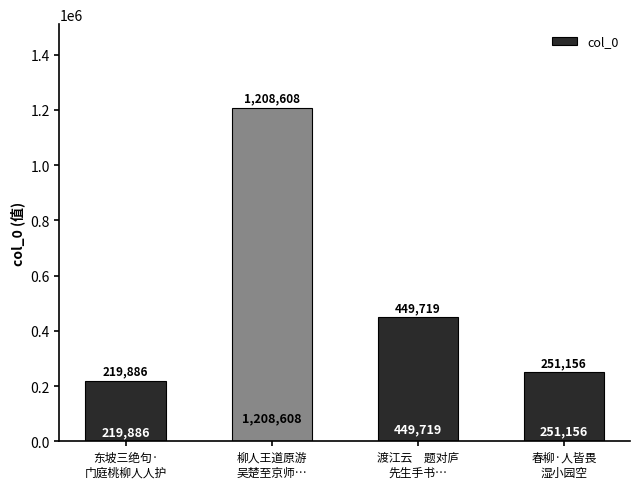

What is the difference between the values at 东坡三绝句·
门庭桃柳人人护 and 渡江云　题对庐
先生手书…?

229833